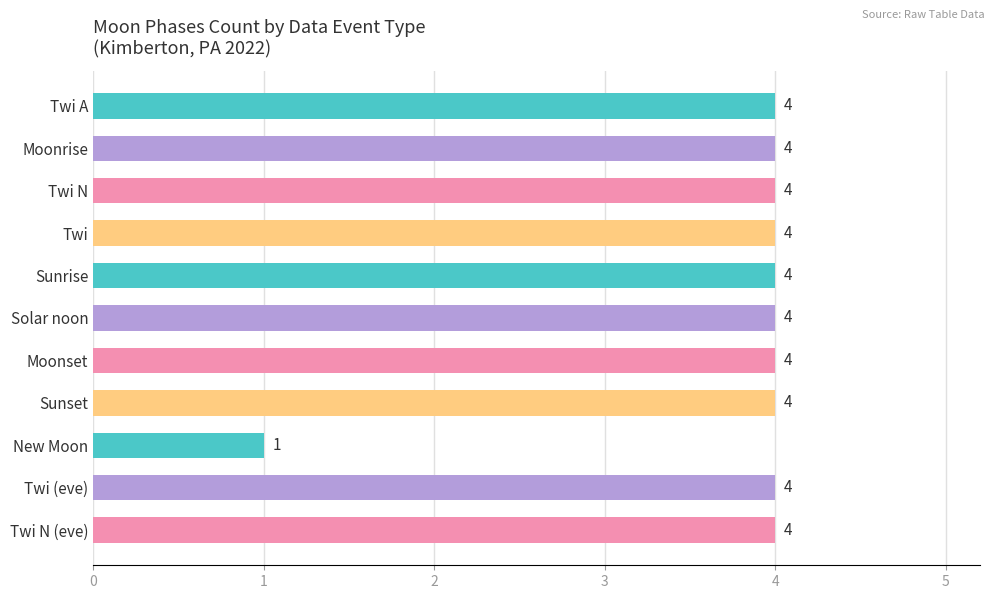

Reading top to bottom, what are all the values shown in this chart?

4	4	4	4	4	4	4	4	1	4	4